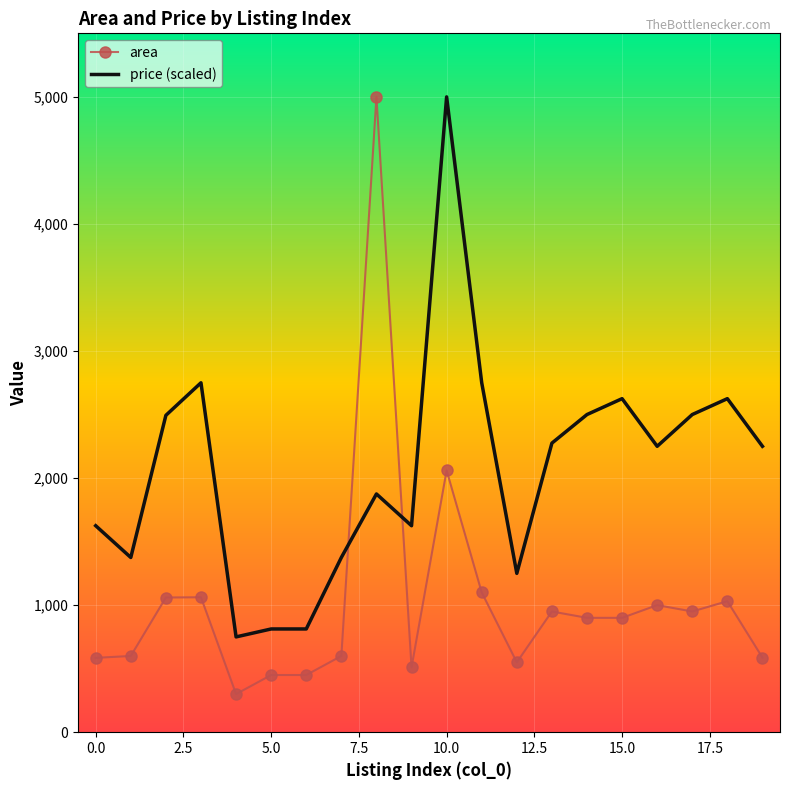

After their last crossing, which series has the higher values: area or price (scaled)?

price (scaled)